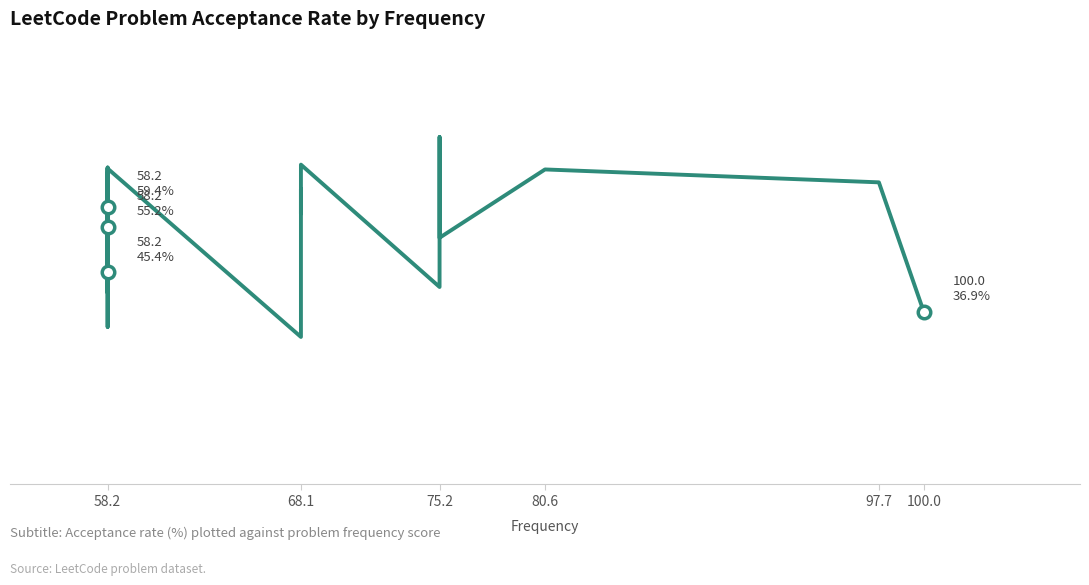

True or false: the data has more than 1 interior local peaks.

True